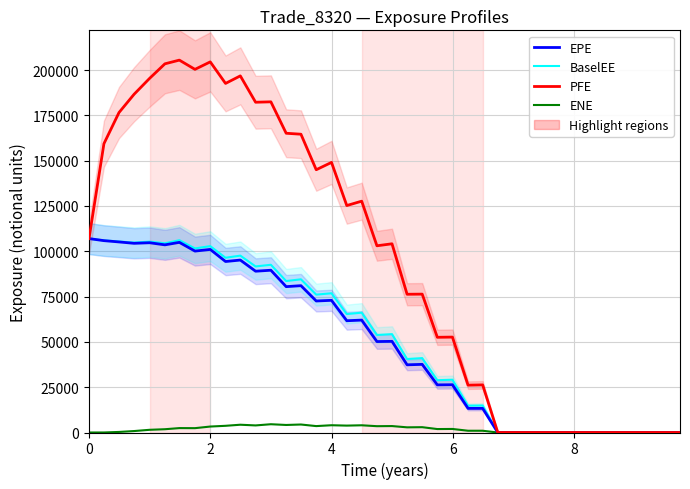

What is the sum of all BaselEE values?

2051469.9